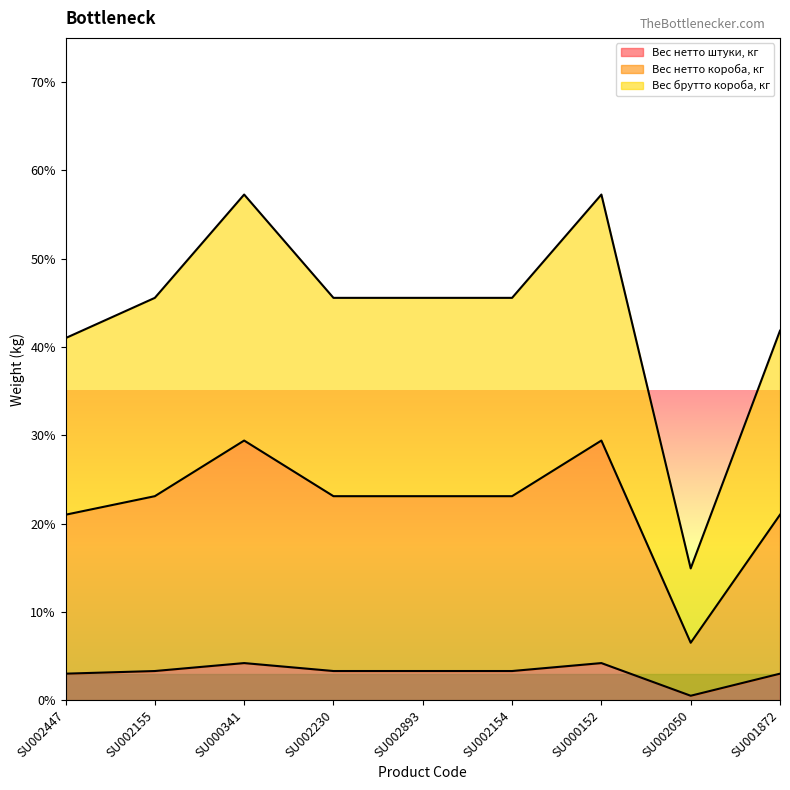

What are all the series names shown in the legend?

Вес нетто штуки, кг, Вес нетто короба, кг, Вес брутто короба, кг